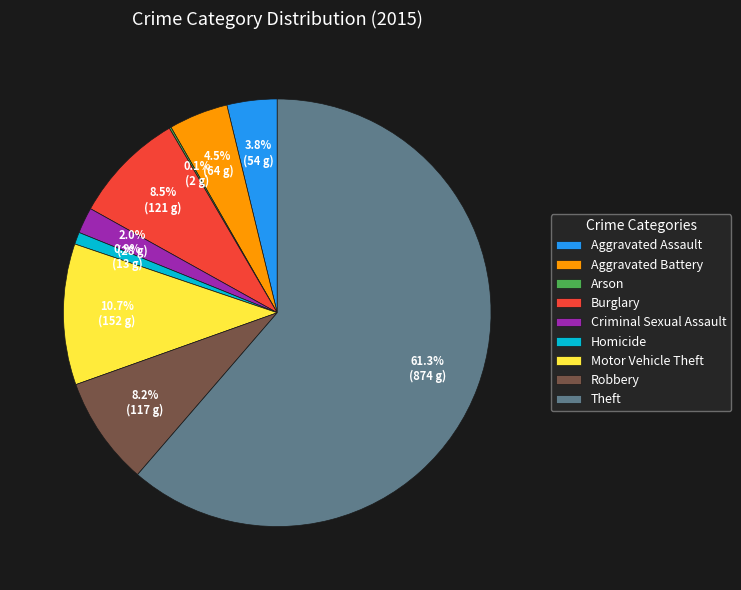

Which slice is the largest?

Theft